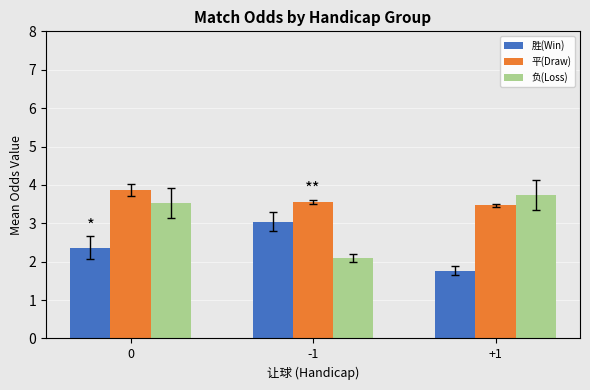

What are all the series names shown in the legend?

胜(Win), 平(Draw), 负(Loss)